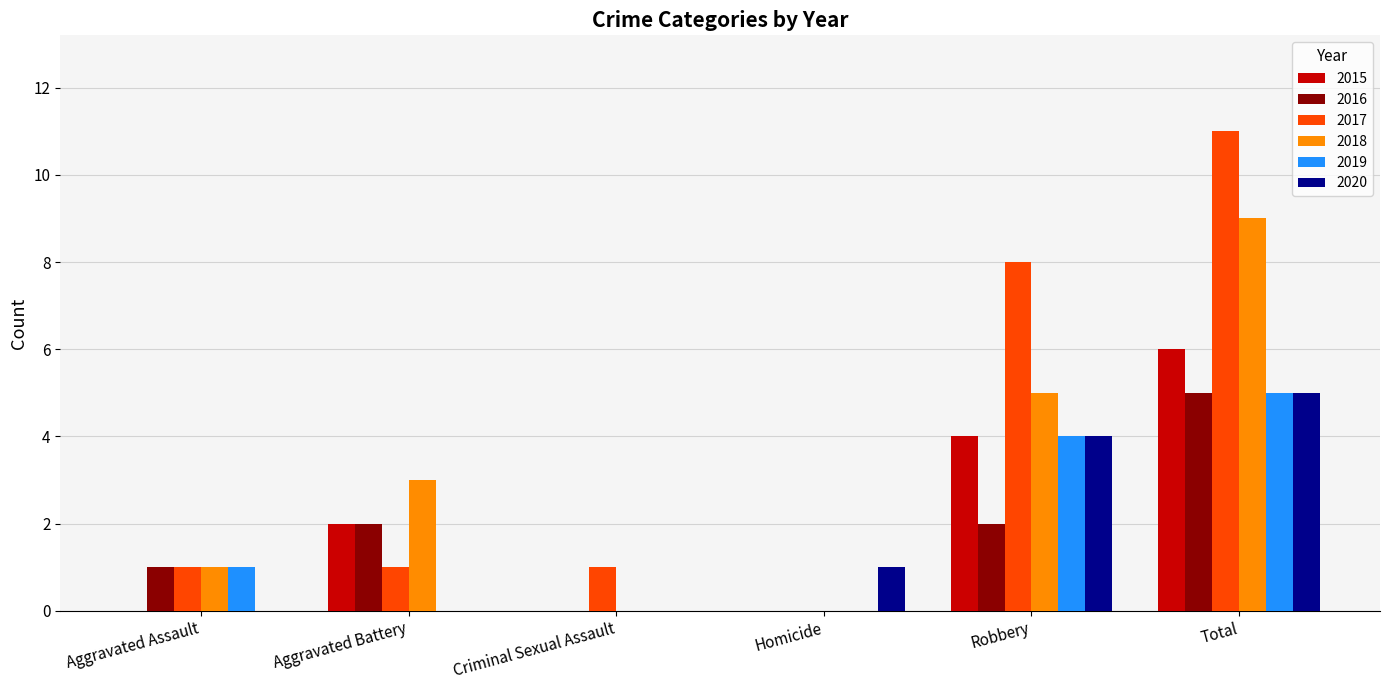

What is the total value across all series at Total?

41